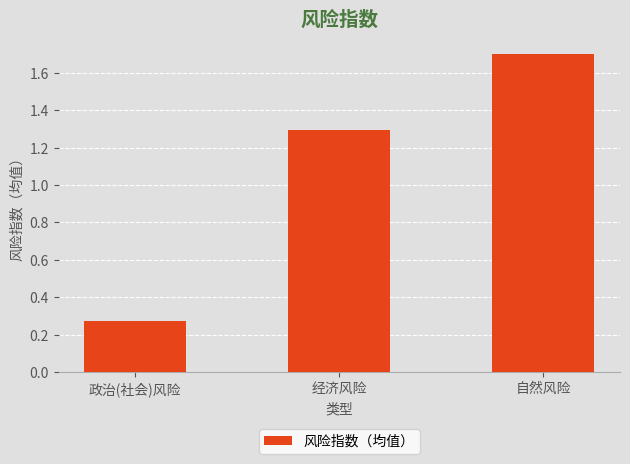

List the labels in order of value, smallest first.

政治(社会)风险, 经济风险, 自然风险